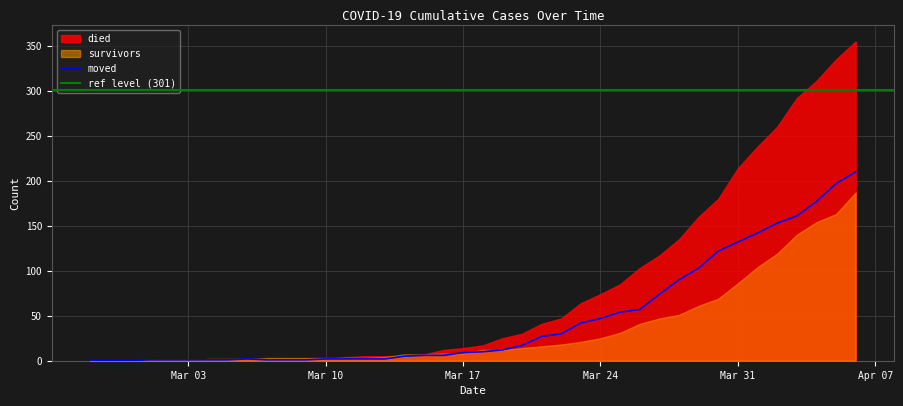

True or false: died and moved cross at least once.

True